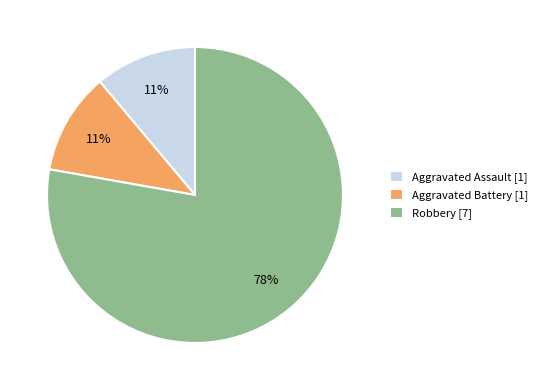

Do Aggravated Assault [1] and Aggravated Battery [1] together represent more than half of the pie?

No